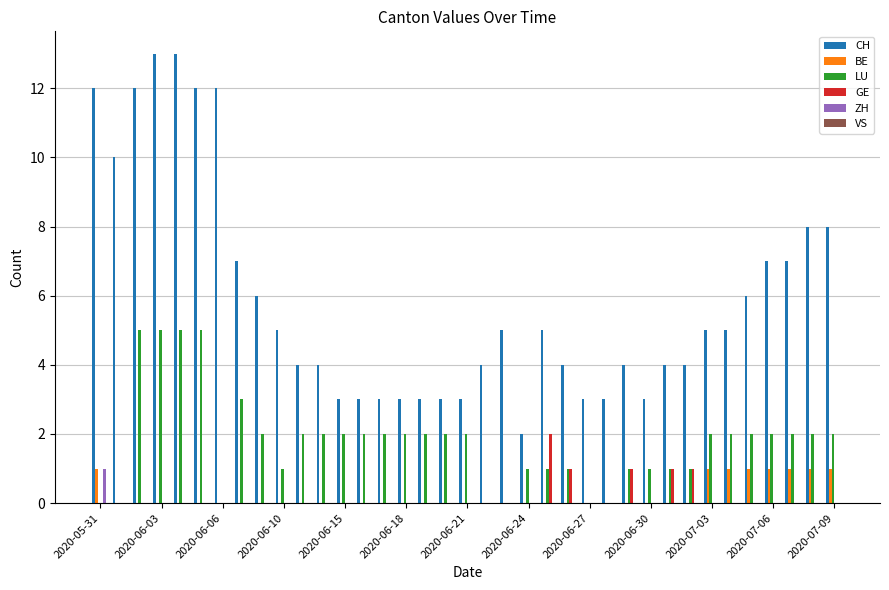

Which series has the largest total across all categories?

CH